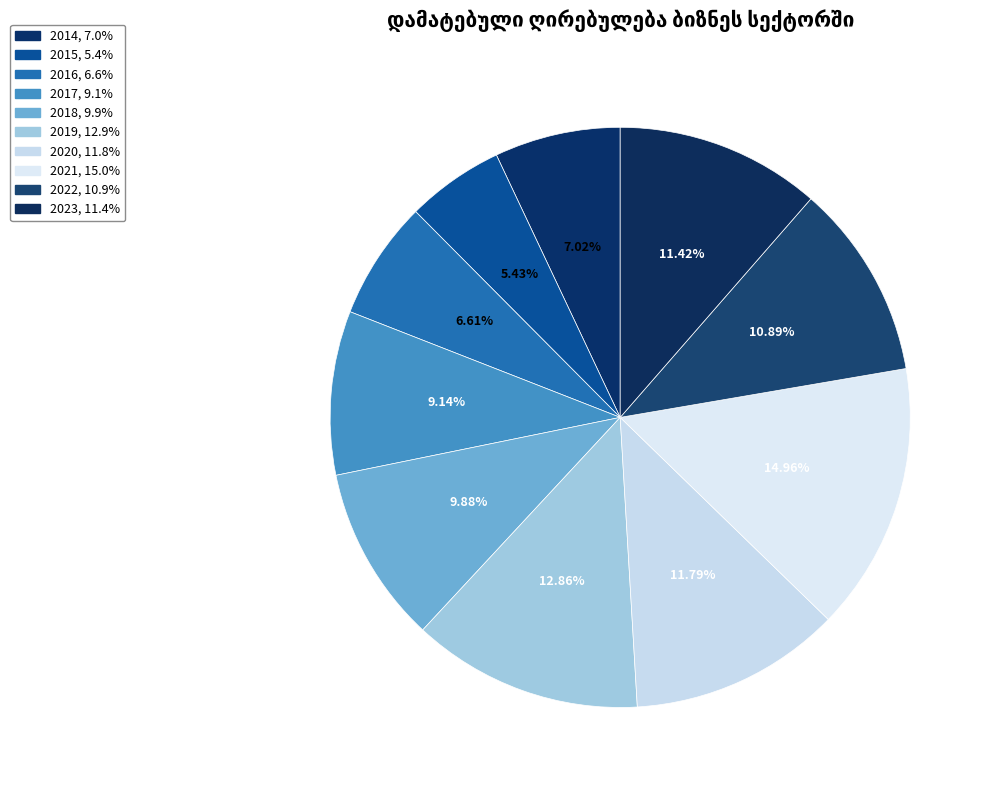

Does 2021 represent more than half of the total?

No